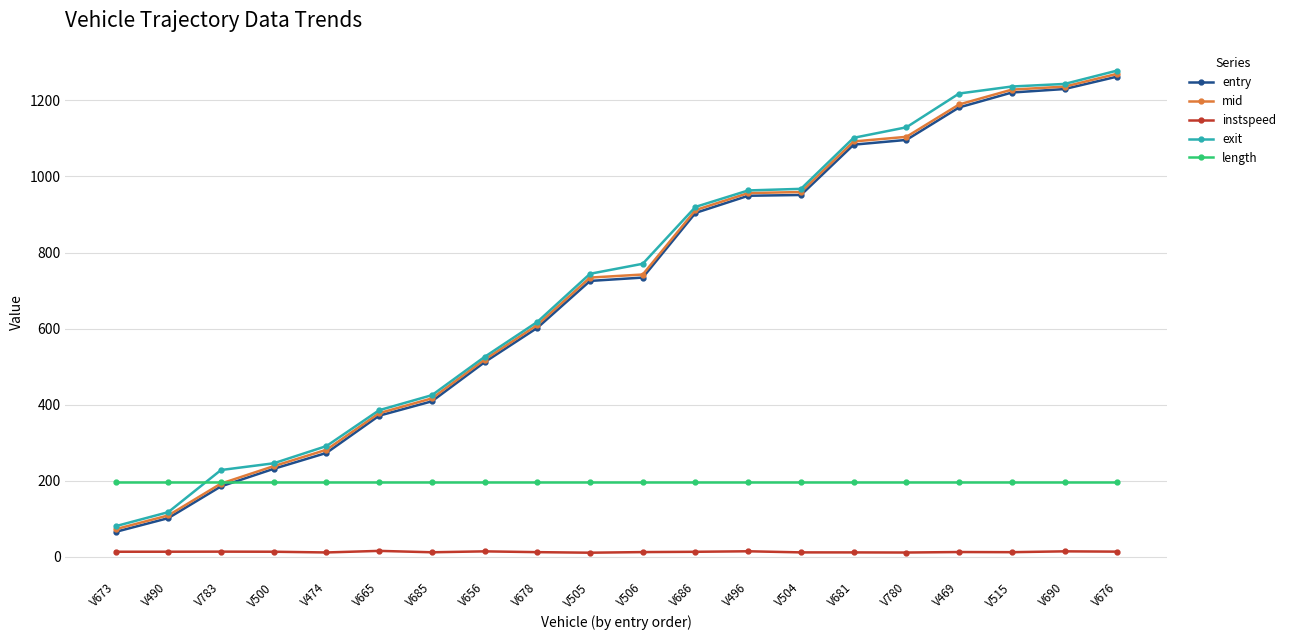

Which series changed the most between V474 and V469?

exit